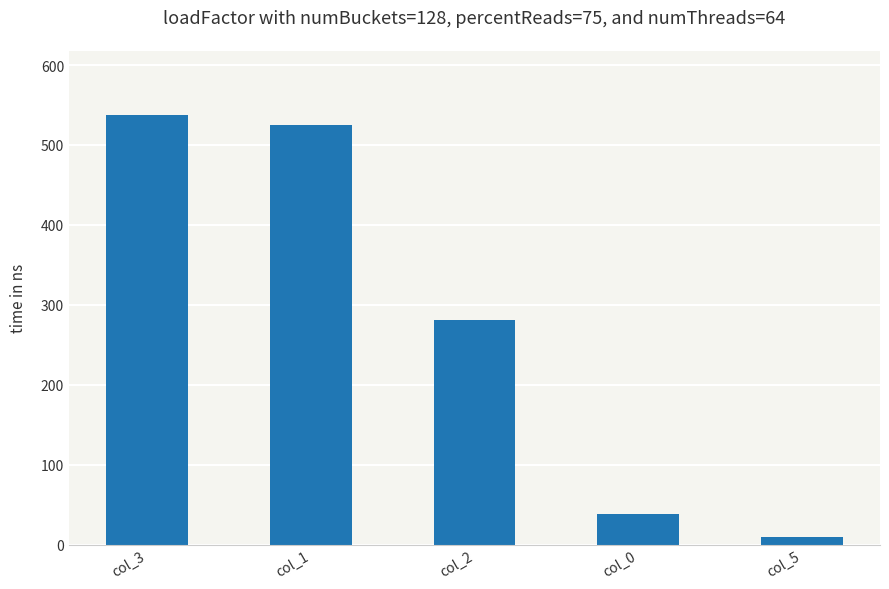

The chart shows a value of 10.0 at col_5. True or false?

True